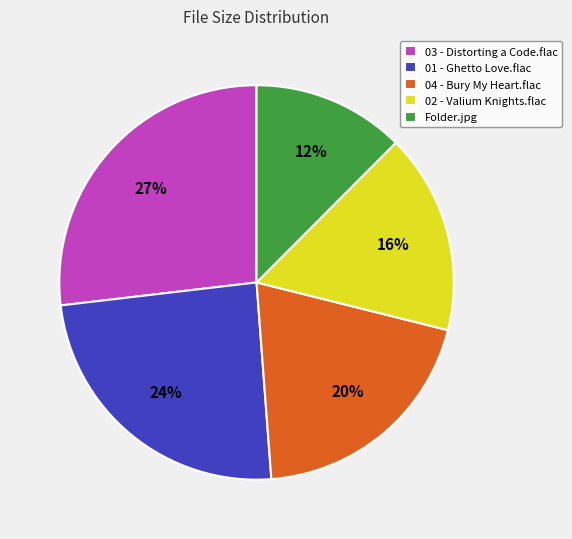

Is there any slice that represents more than half of the pie?

No